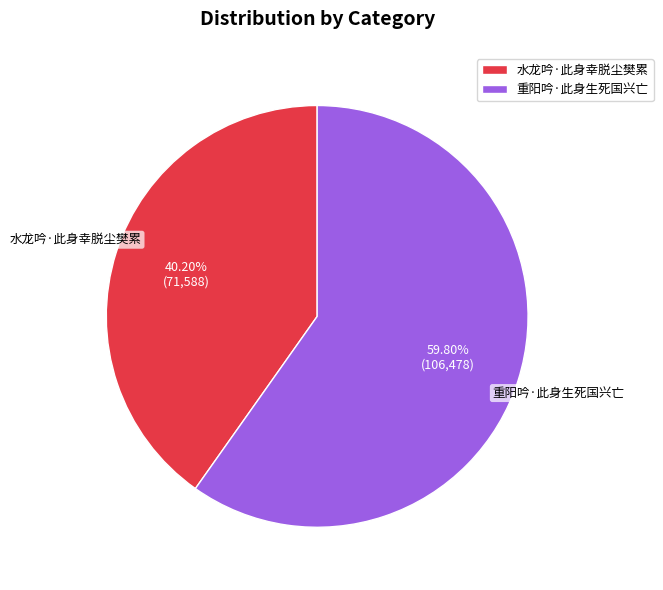

Which slice is the largest?

重阳吟·此身生死国兴亡